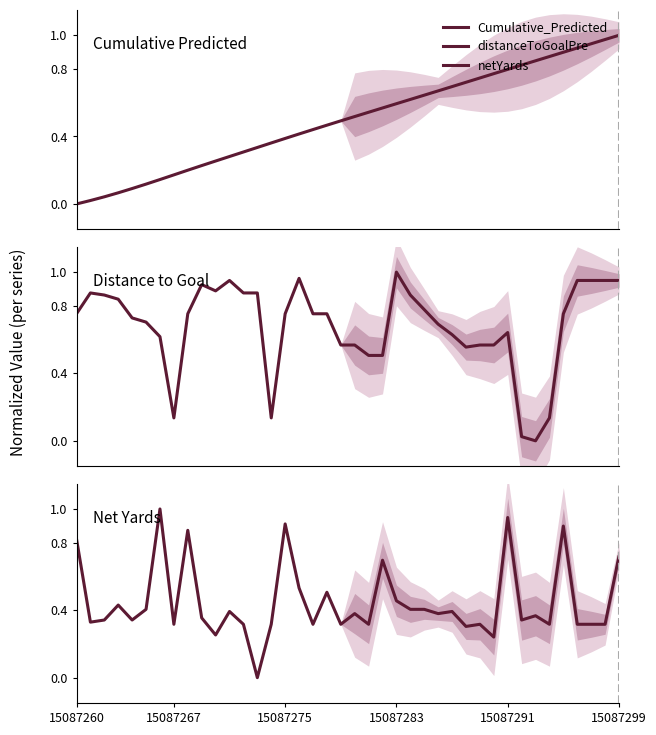

The value of Net Yards at 15087283 is 0.2. True or false?

False